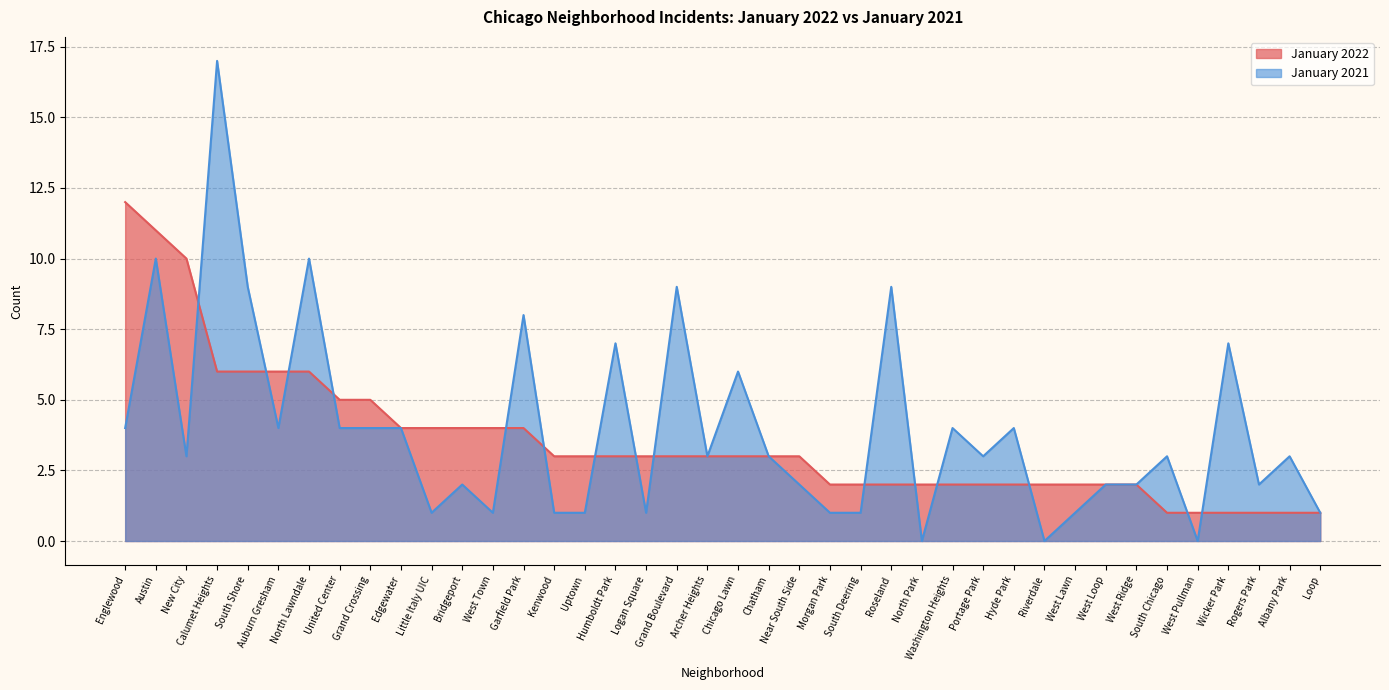

In January 2021, how many points are lower than both neighbors (excluding endpoints)?

11